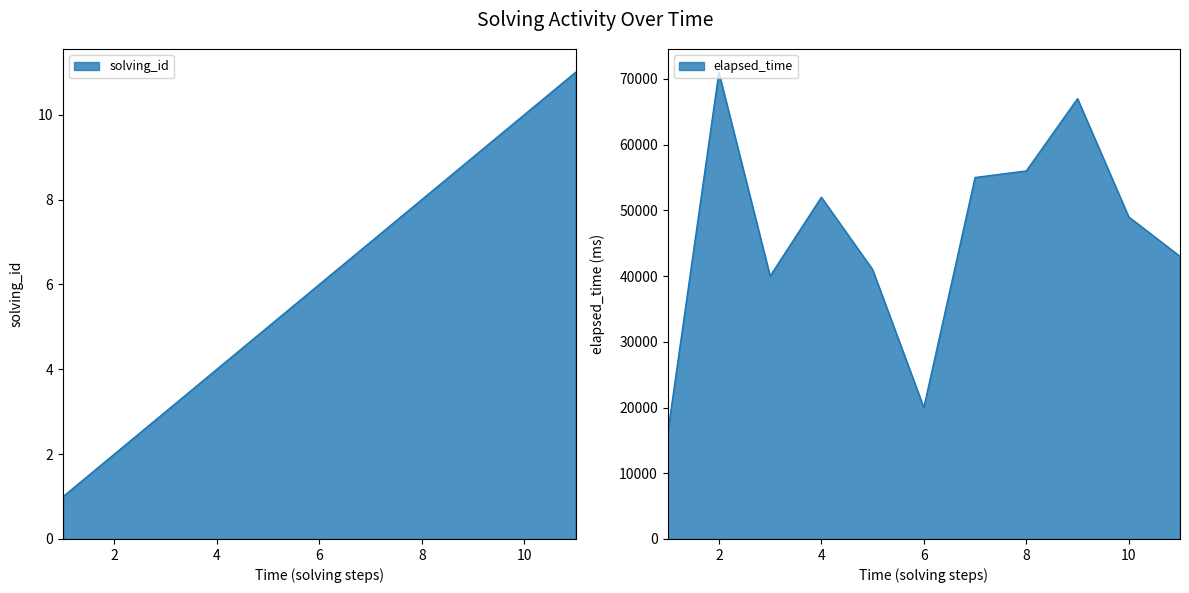

Reading left to right, transcribe all the data shown in this chart.

solving_id: 1=1	2=2	3=3	4=4	5=5	6=6	7=7	8=8	9=9	10=10	11=11
elapsed_time: 1=16000	2=71000	3=40000	4=52000	5=41000	6=20000	7=55000	8=56000	9=67000	10=49000	11=43000